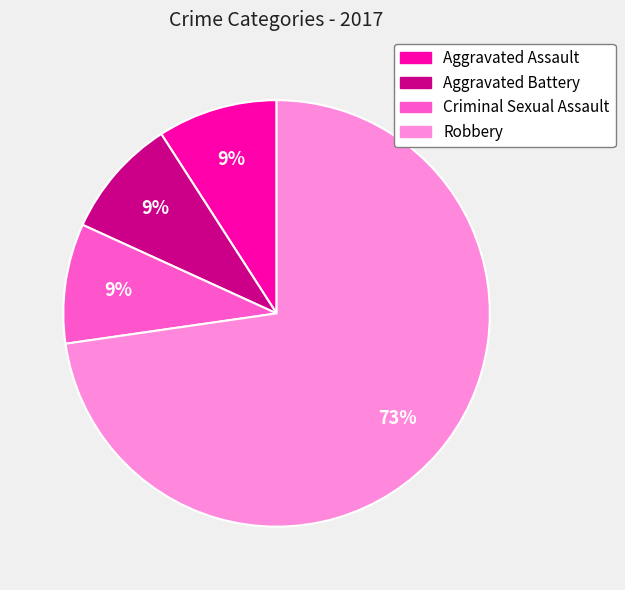

Is it true that Criminal Sexual Assault is 9% of the pie?

True